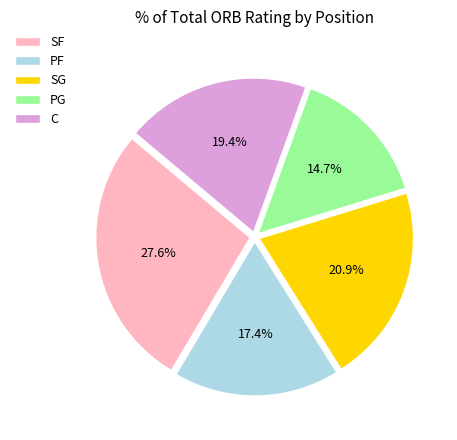

Between C and PF, which is larger?

C